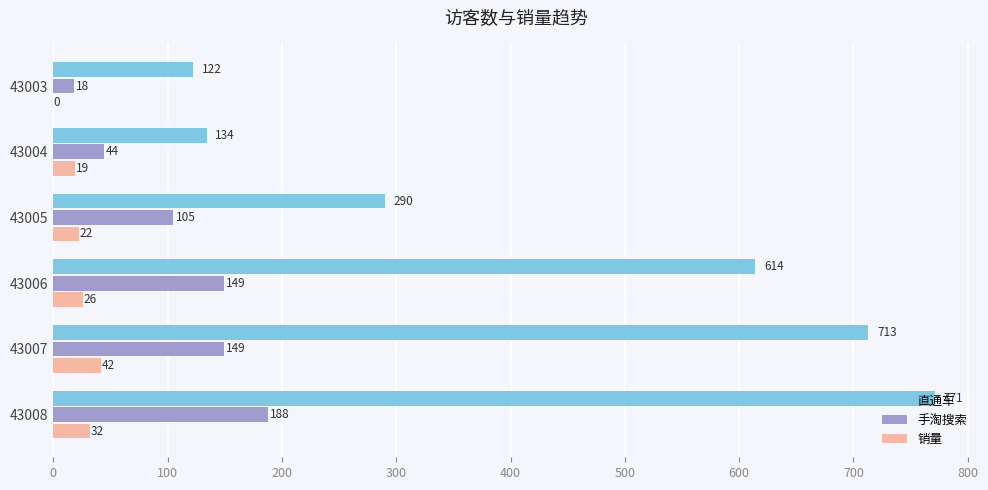

What is the sum of the 销量 values at 43004 and 43008?

51